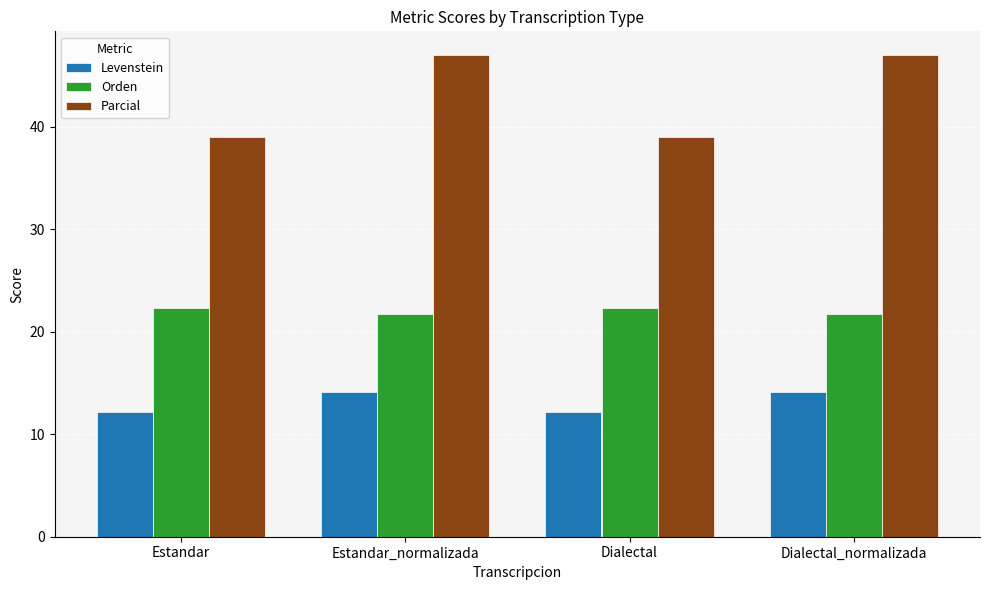

What is the label of the 2nd bar from the left?

Estandar_normalizada